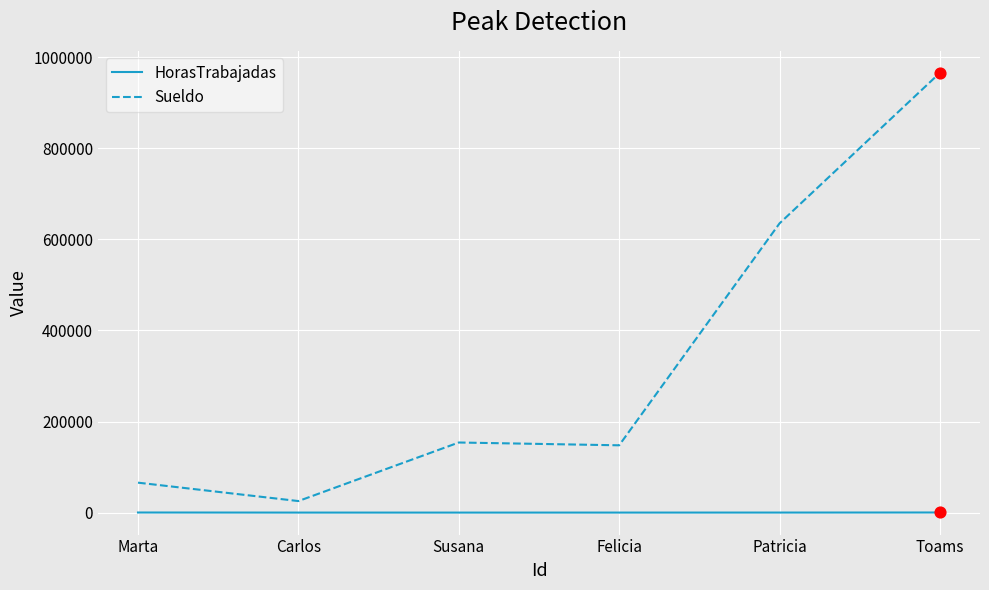

At which category is the sum across all series the highest?

Toams